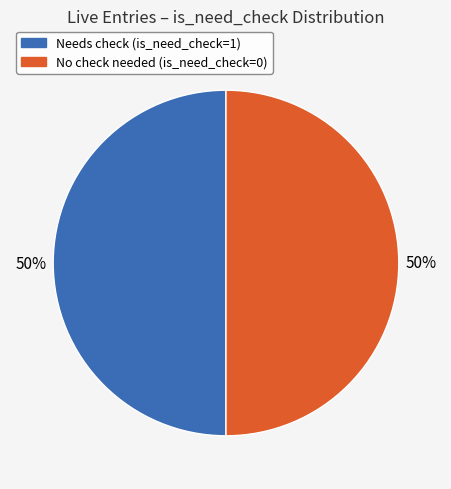

True or false: No check needed (is_need_check=0) accounts for 39% of the total.

False